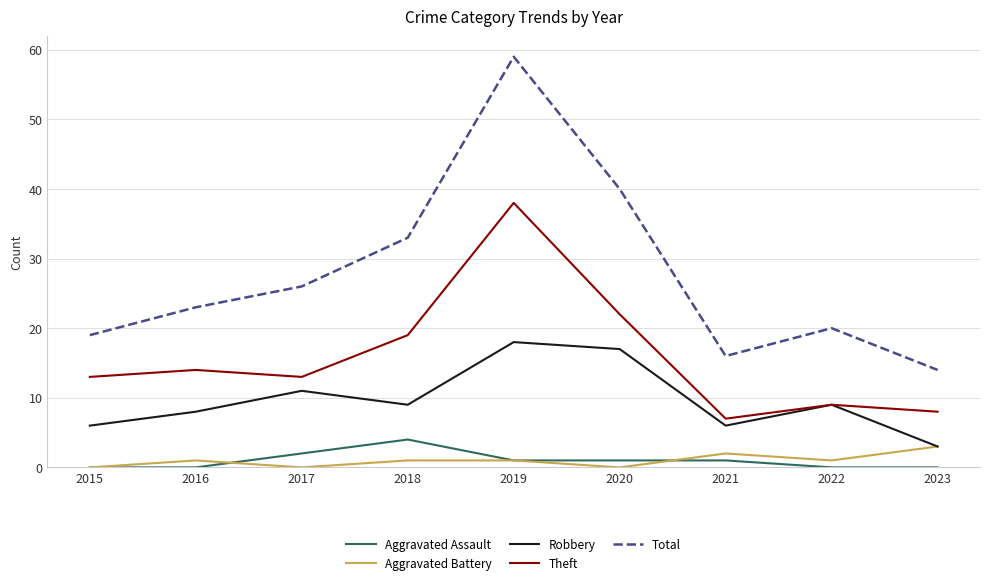

True or false: Total and Robbery intersect in this chart.

False